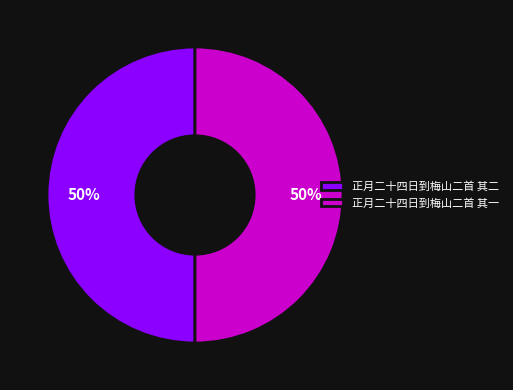

Combined, do 正月二十四日到梅山二首 其一 and 正月二十四日到梅山二首 其二 account for over 50%?

Yes